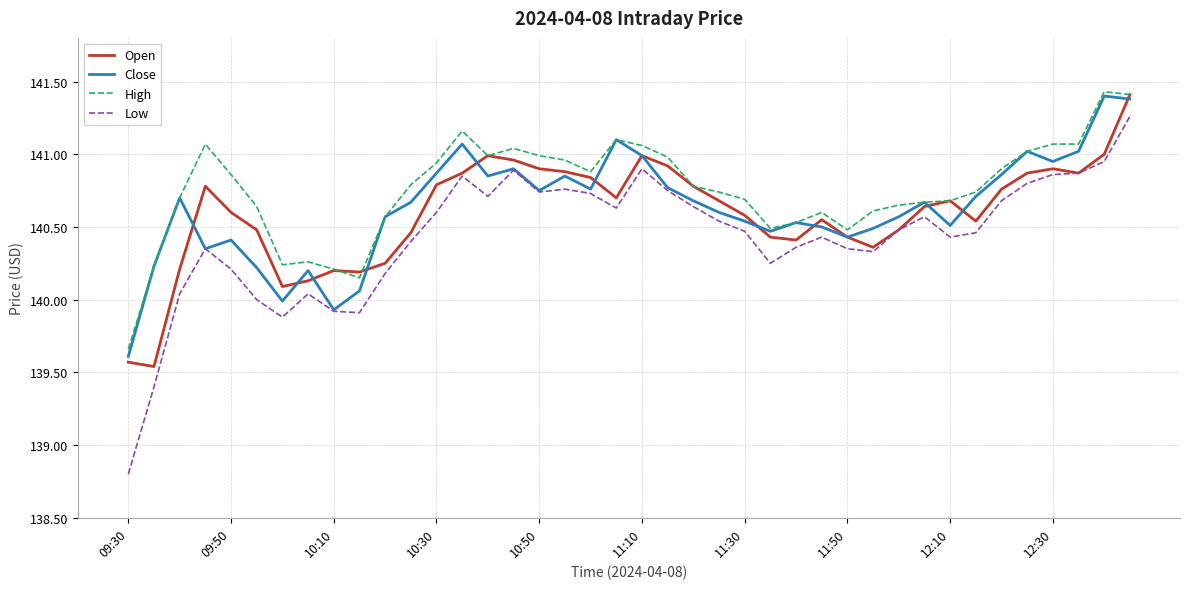

True or false: Low and High intersect in this chart.

False